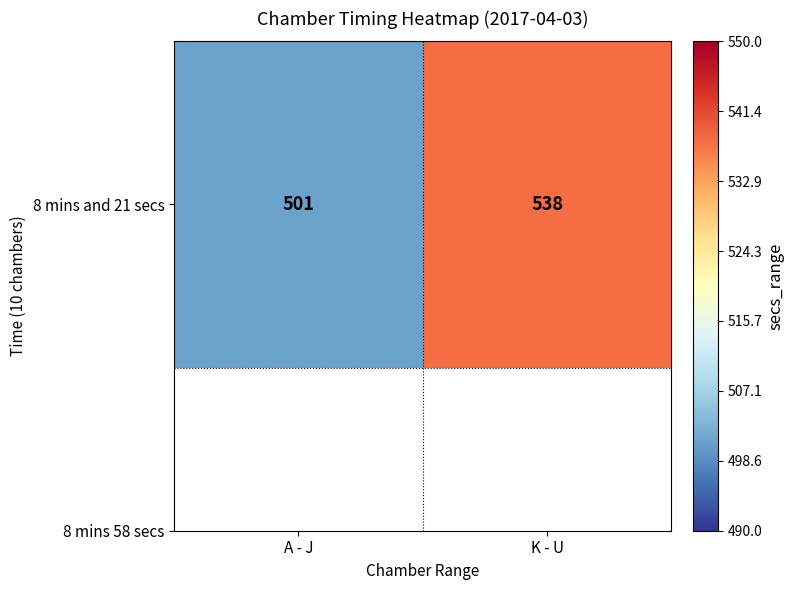

Which category has the highest value across all series?

K - U